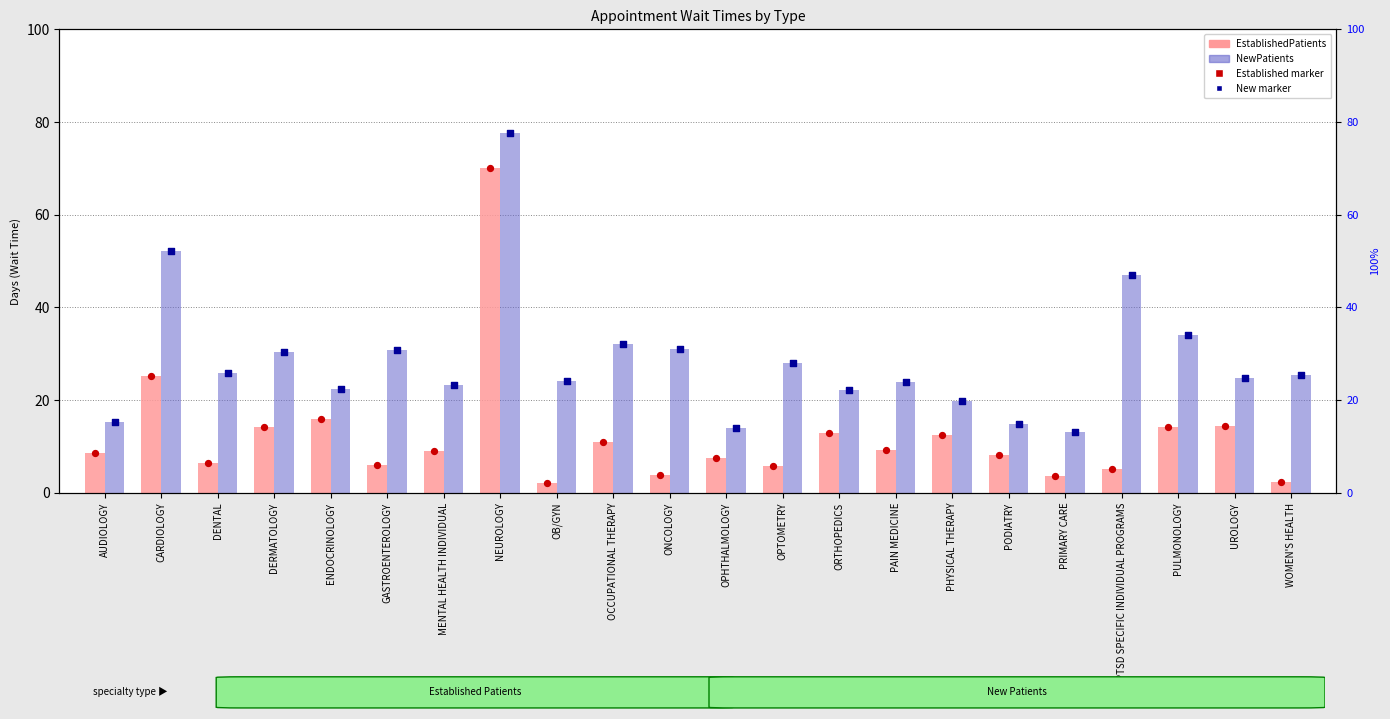

Which series contains the lowest Y value?

EstablishedPatients